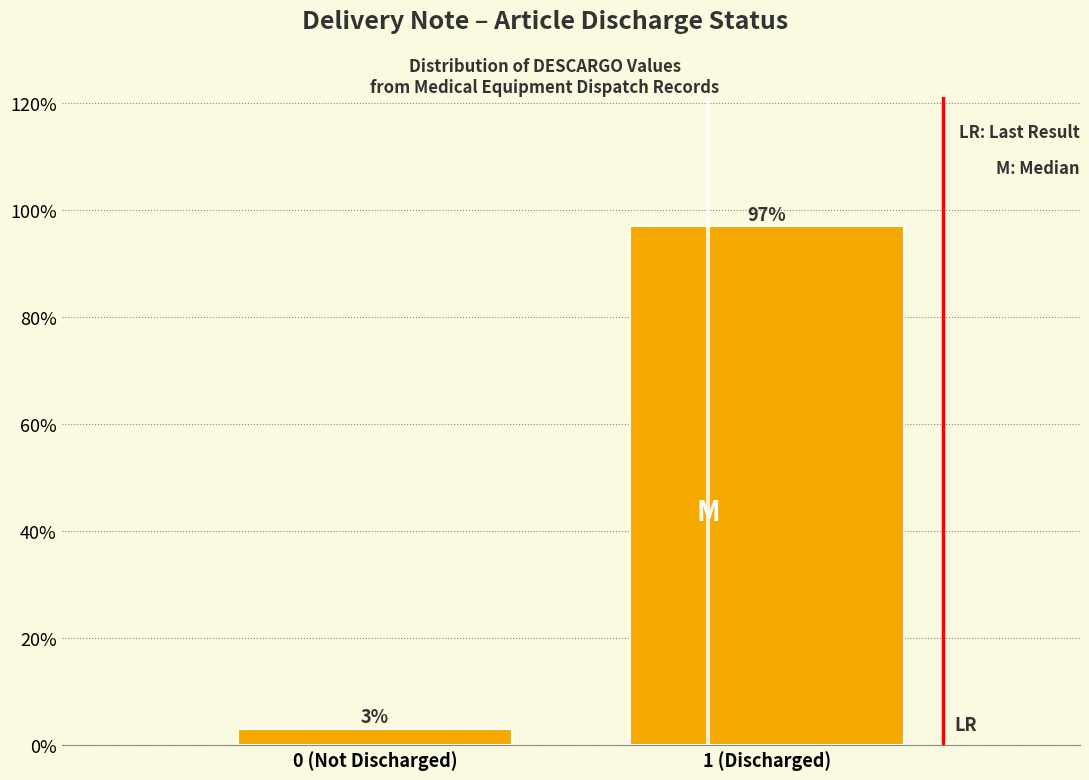

Reading right to left, list all the values displayed in this chart.

1 (Discharged)=97	0 (Not Discharged)=3